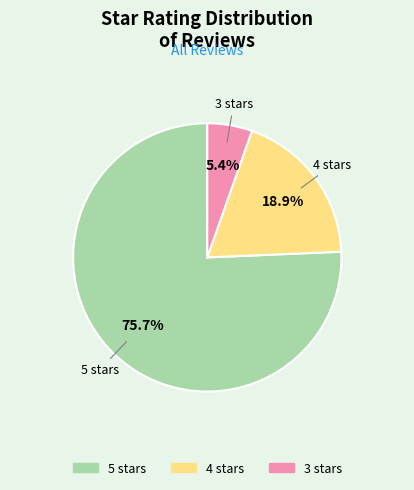

What is the largest slice in the pie chart?

5 stars